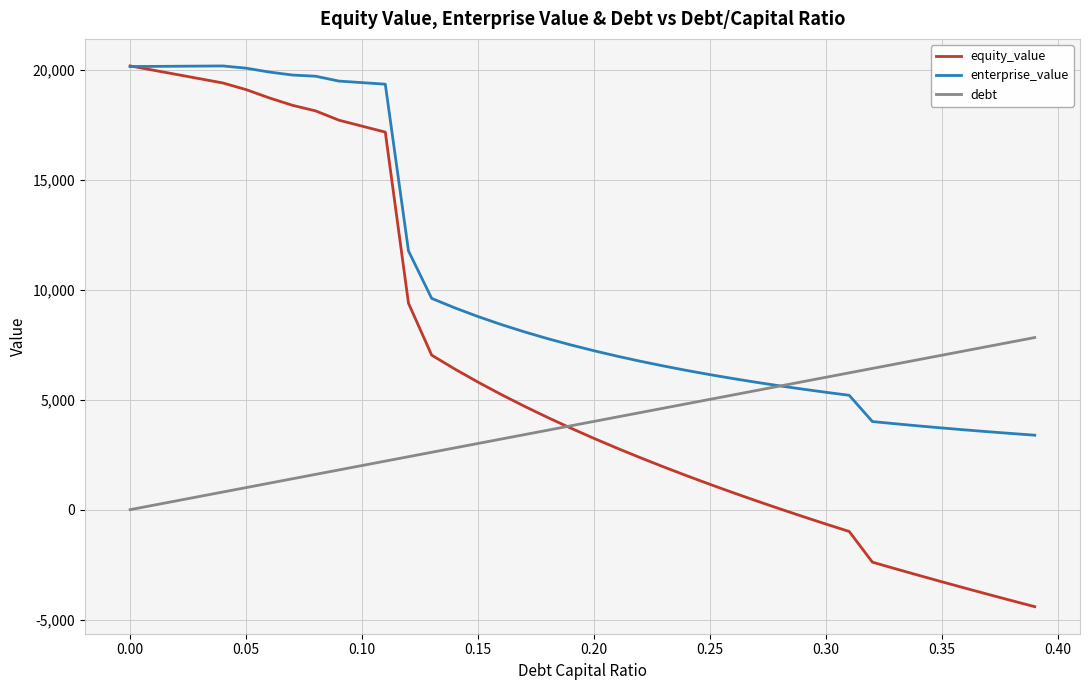

List the series in order of their overall mean, highest first.

enterprise_value, equity_value, debt